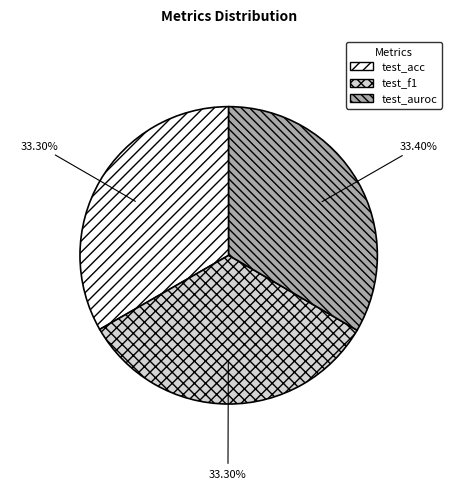

How many slices are in this pie chart?

3